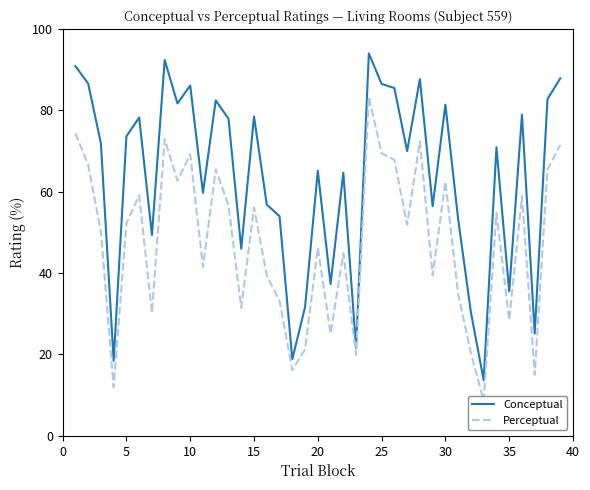

What is the greatest value displayed?

94.0